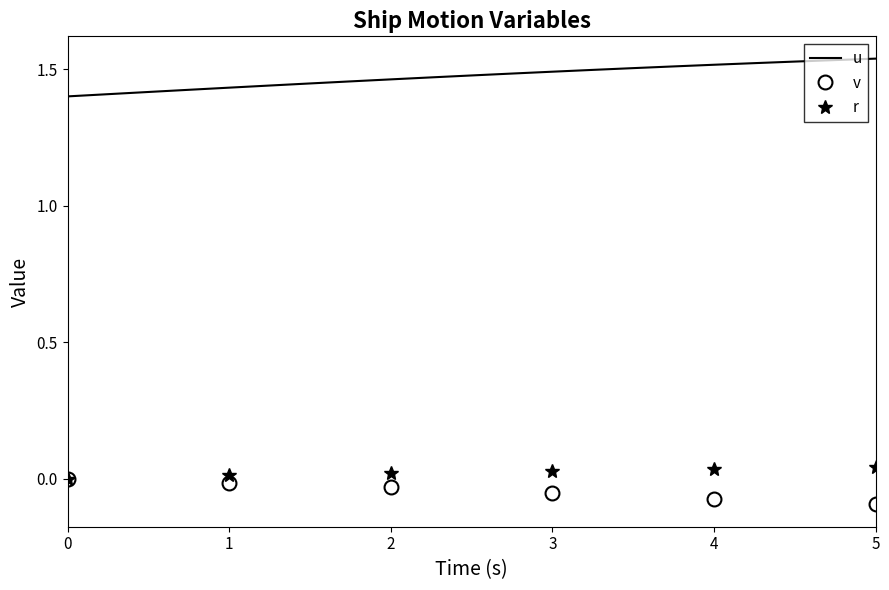

How many series are shown in this chart?

3